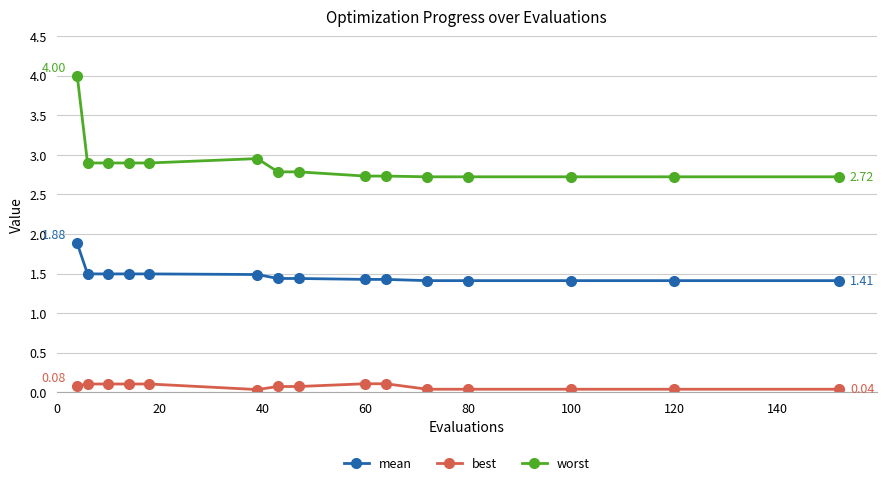

Rank the series by their maximum value, from lowest to highest.

best, mean, worst